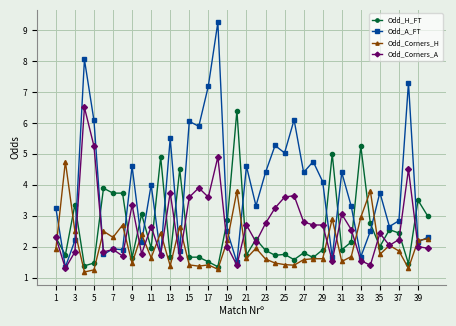

After their last crossing, which series has the higher values: Odd_H_FT or Odd_A_FT?

Odd_H_FT